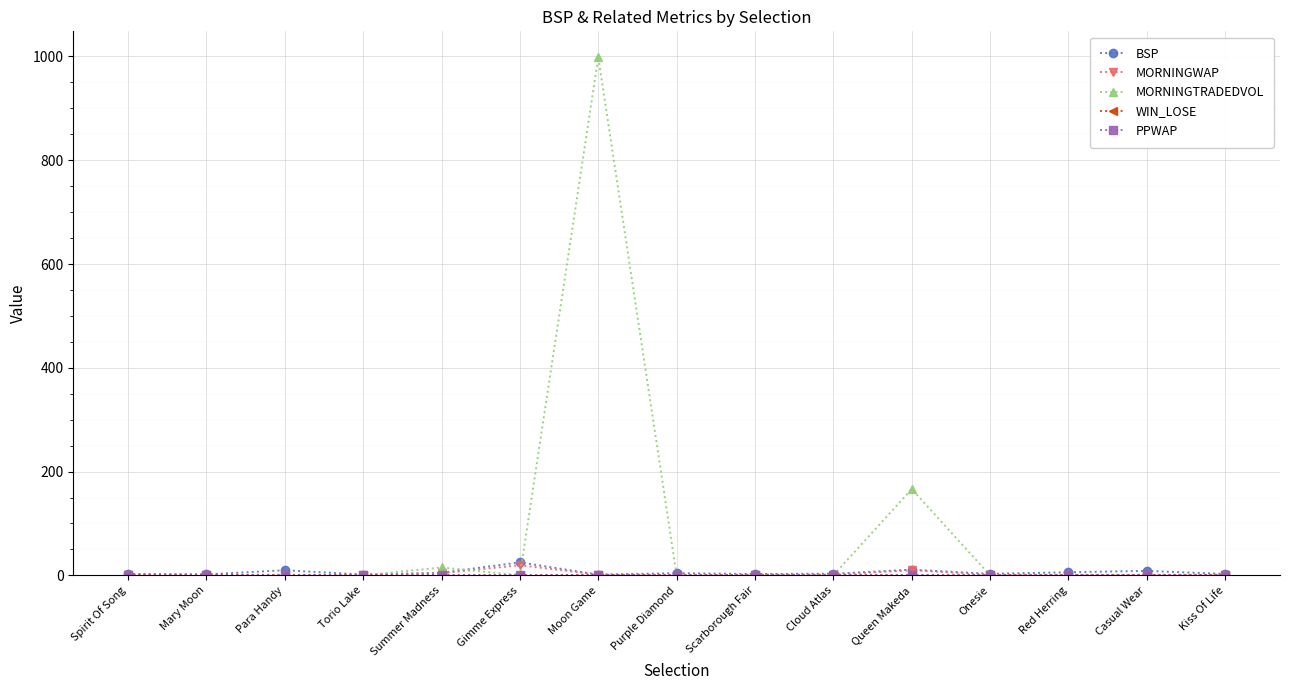

What is the label of the 7th point from the left?

Moon Game